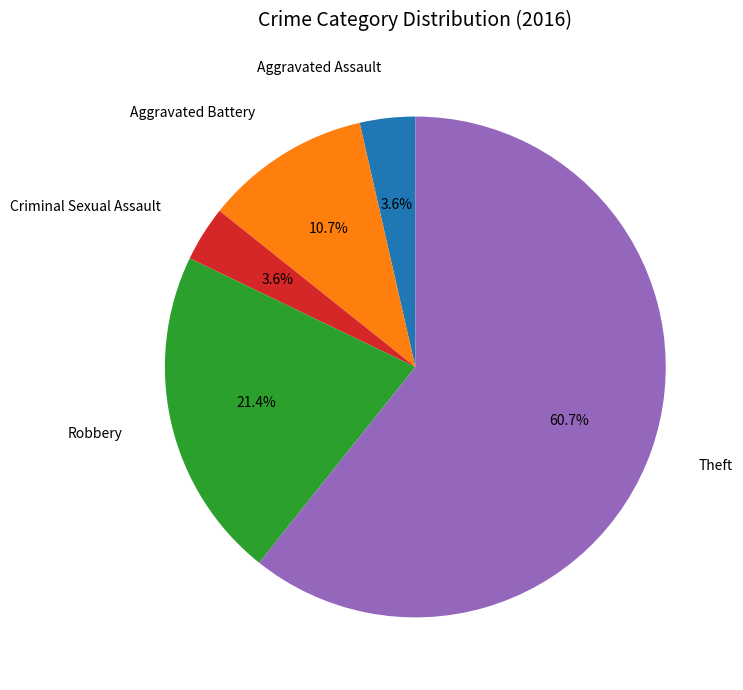

What percentage do Robbery and Aggravated Battery together represent?

32.1%